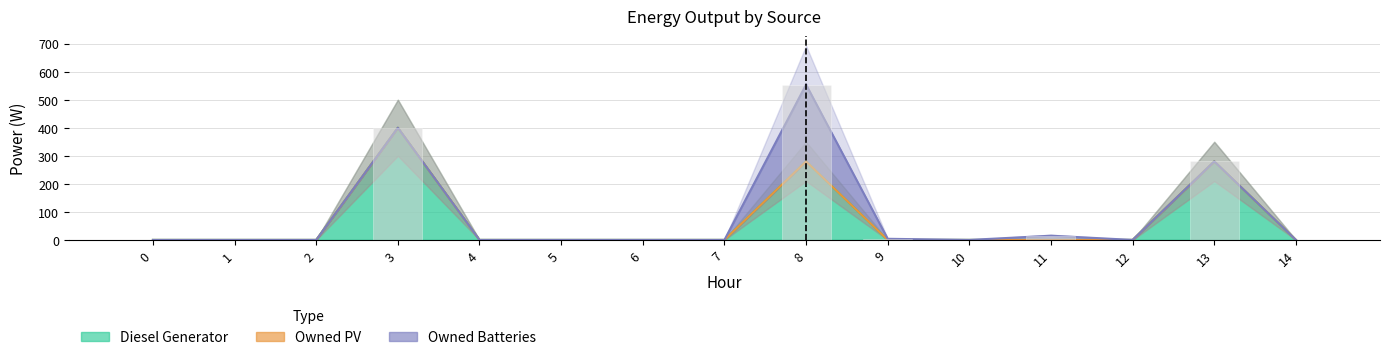

At which label is Owned Batteries closest to 137?

11